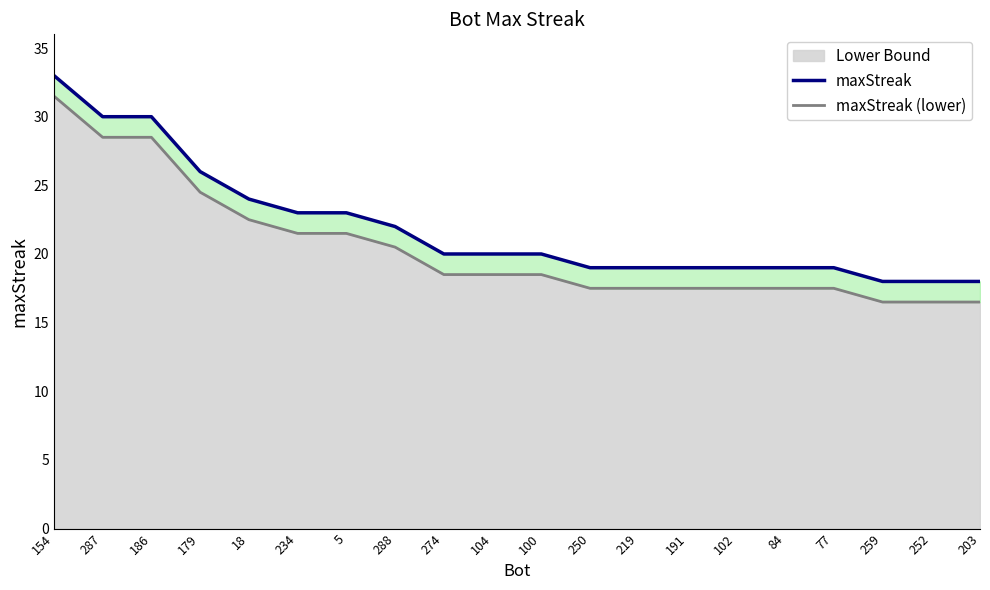

What is the minimum value for maxStreak (lower)?

16.5